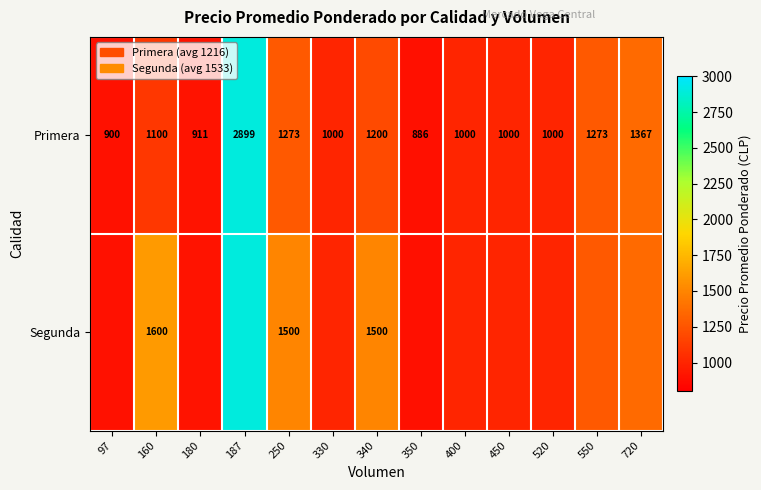

What is the difference between the Primera values at 520 and 720?

367